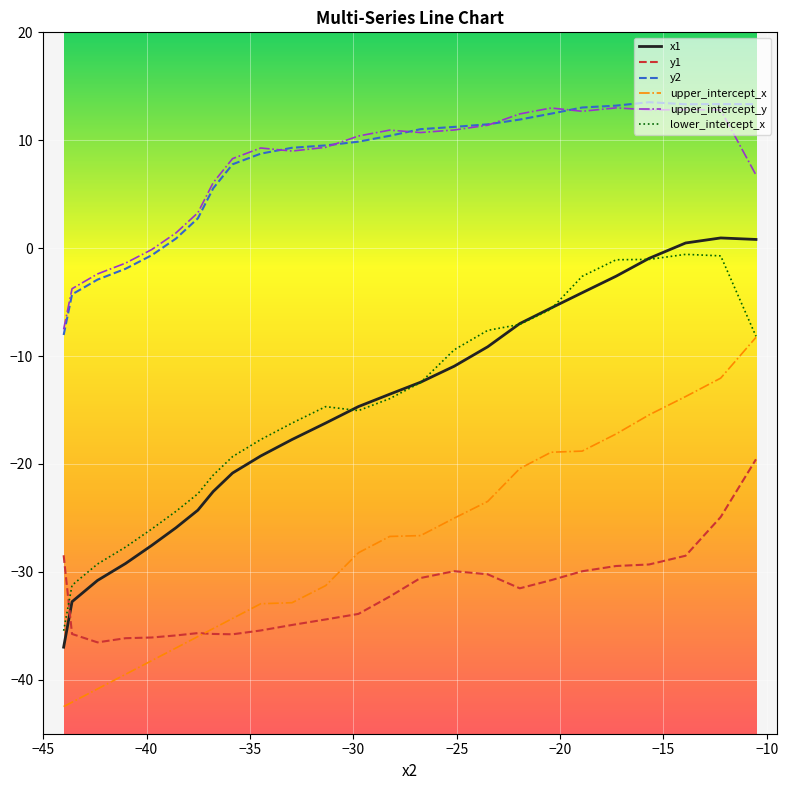

Which series has the widest spread of values?

x1